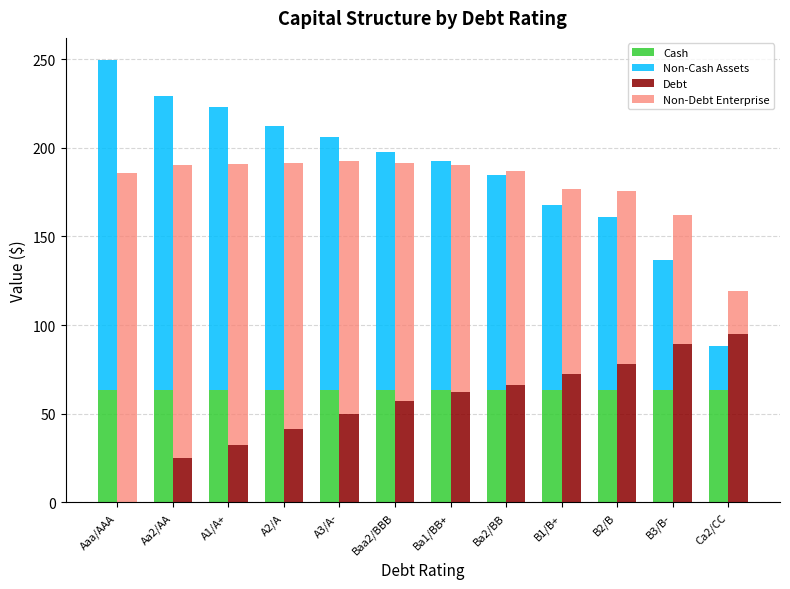

What is the difference between the highest and lowest values at A2/A?

108.2